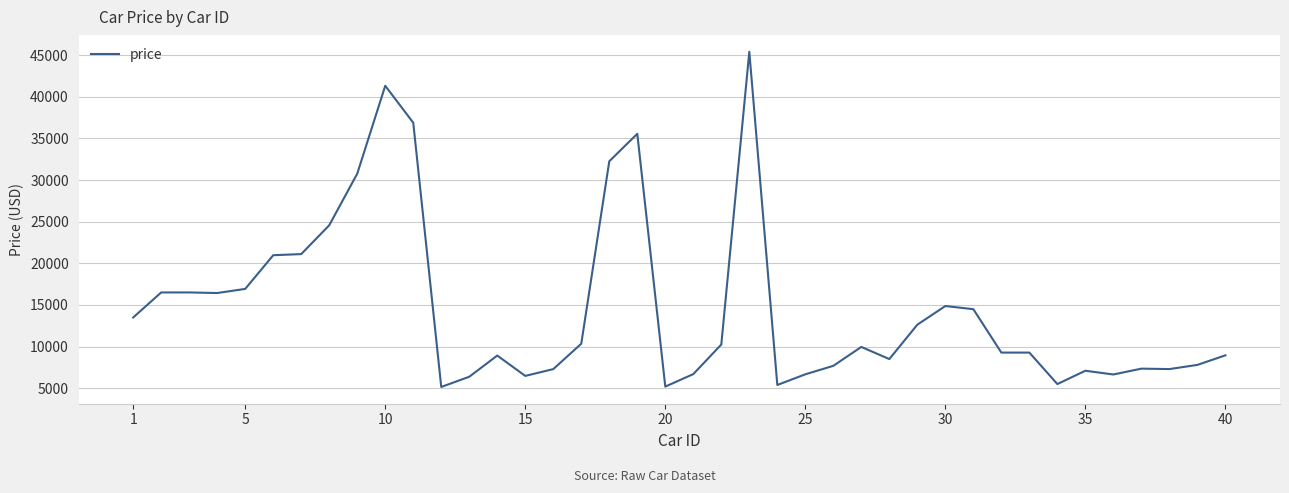

What is the maximum value shown in the chart?

45400